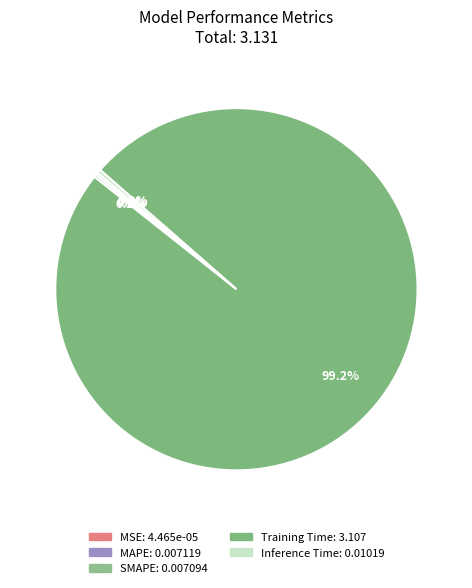

To the nearest percent, what is the difference between the largest and smallest slice percentages?

99%